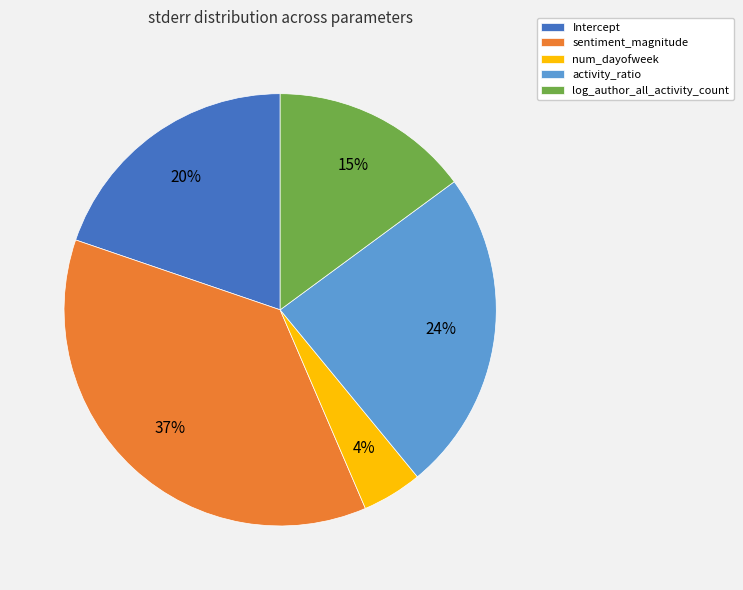

Is there a majority slice in this chart?

No